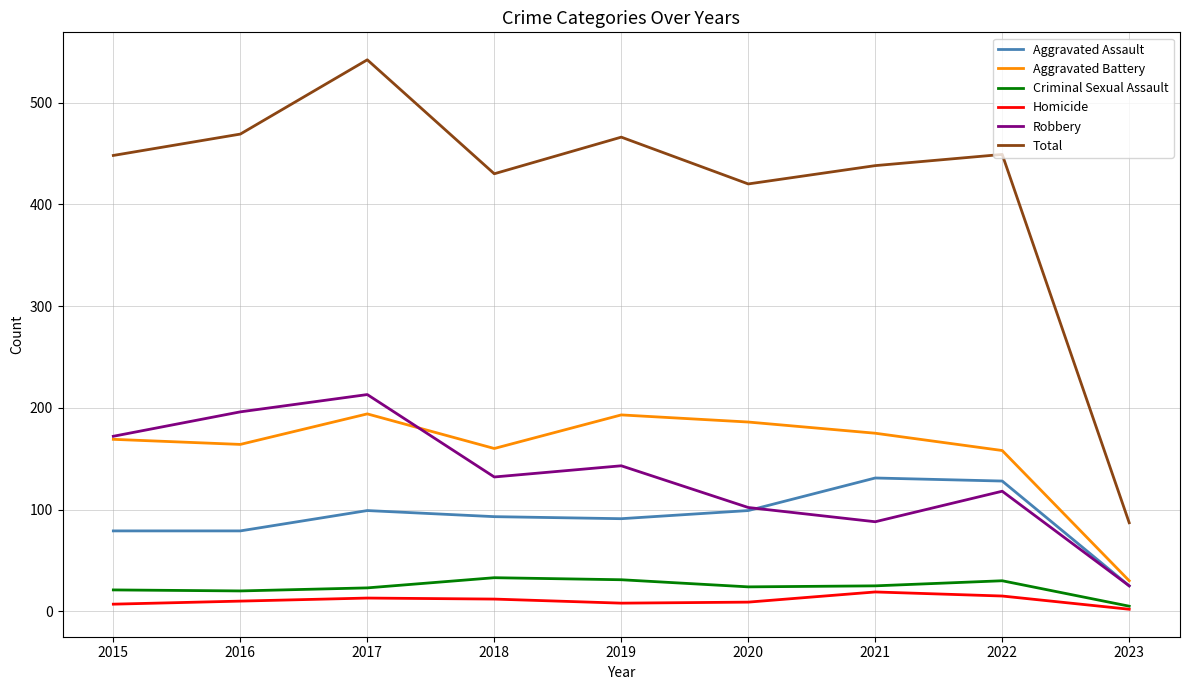

The value of Aggravated Battery at 2020 is 257. True or false?

False